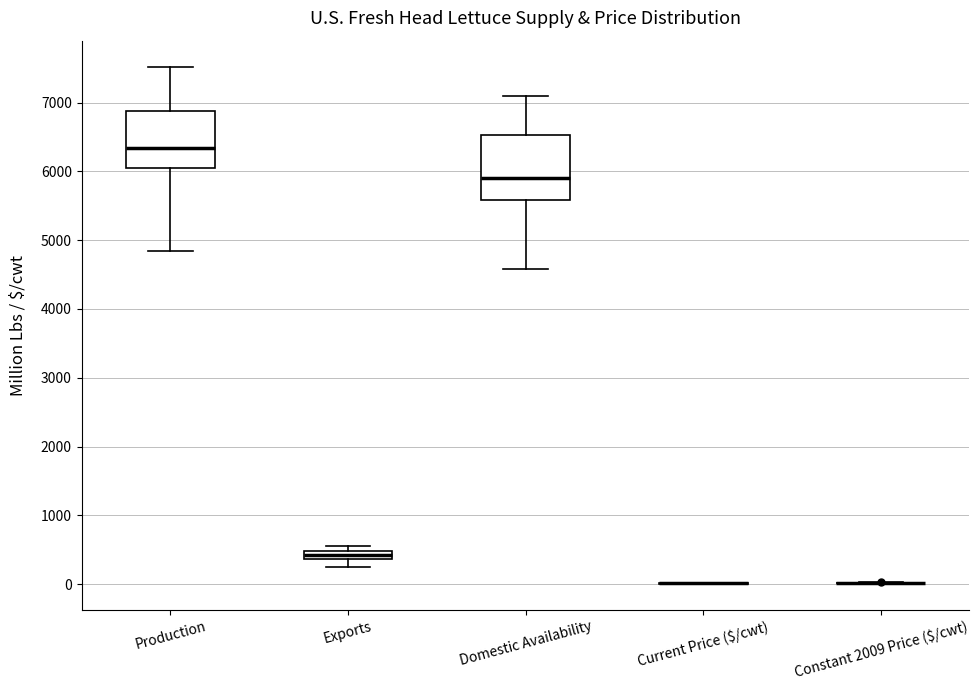

Where does the upper whisker of the box for Domestic Availability end on the y-axis? The values are not printed on the chart, so give them approximately, as read against the axis.

7100